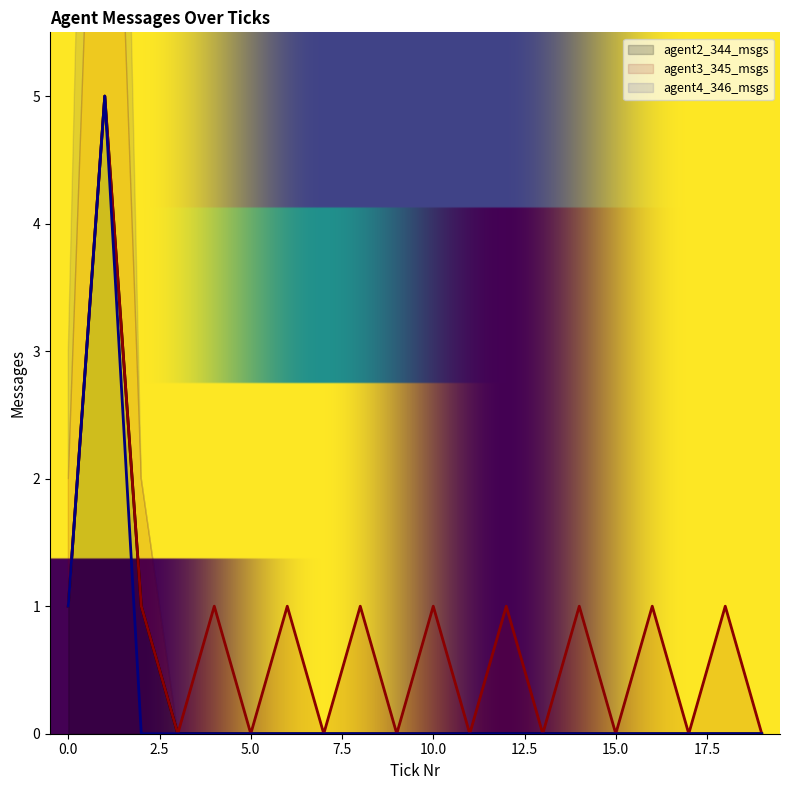

The value of agent2_344_msgs at 1 is 5. True or false?

True